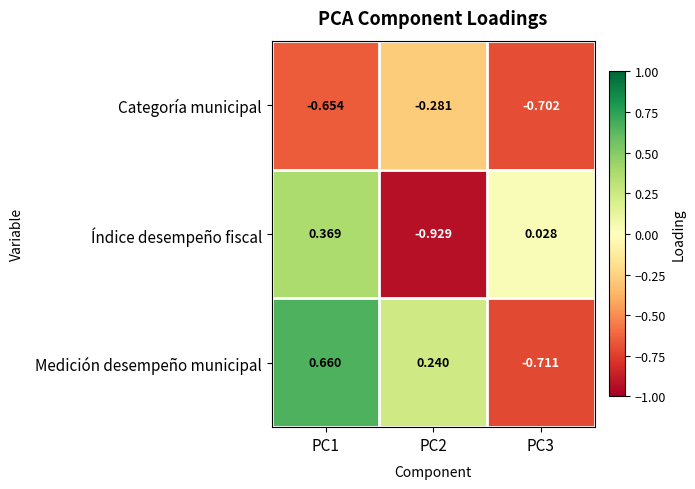

What is the total value across all series at PC2?

-1.0